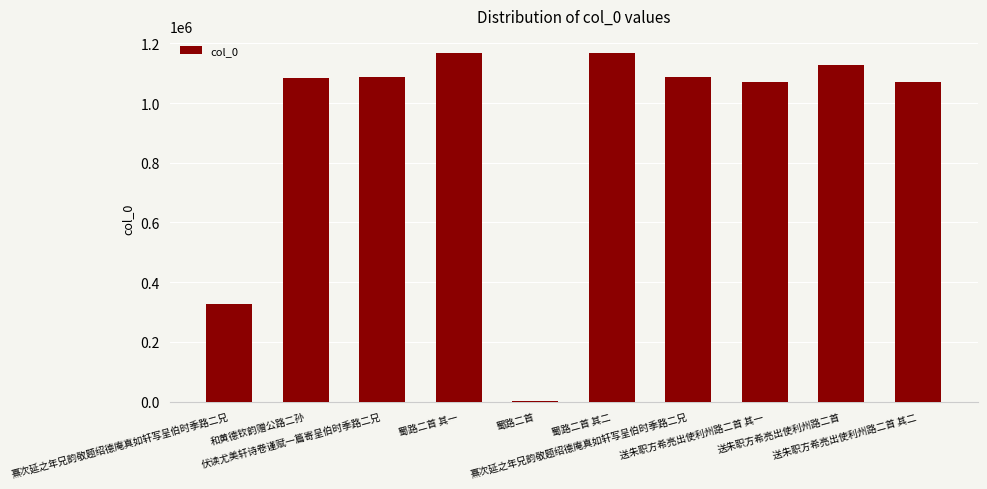

How many series are shown in this chart?

1